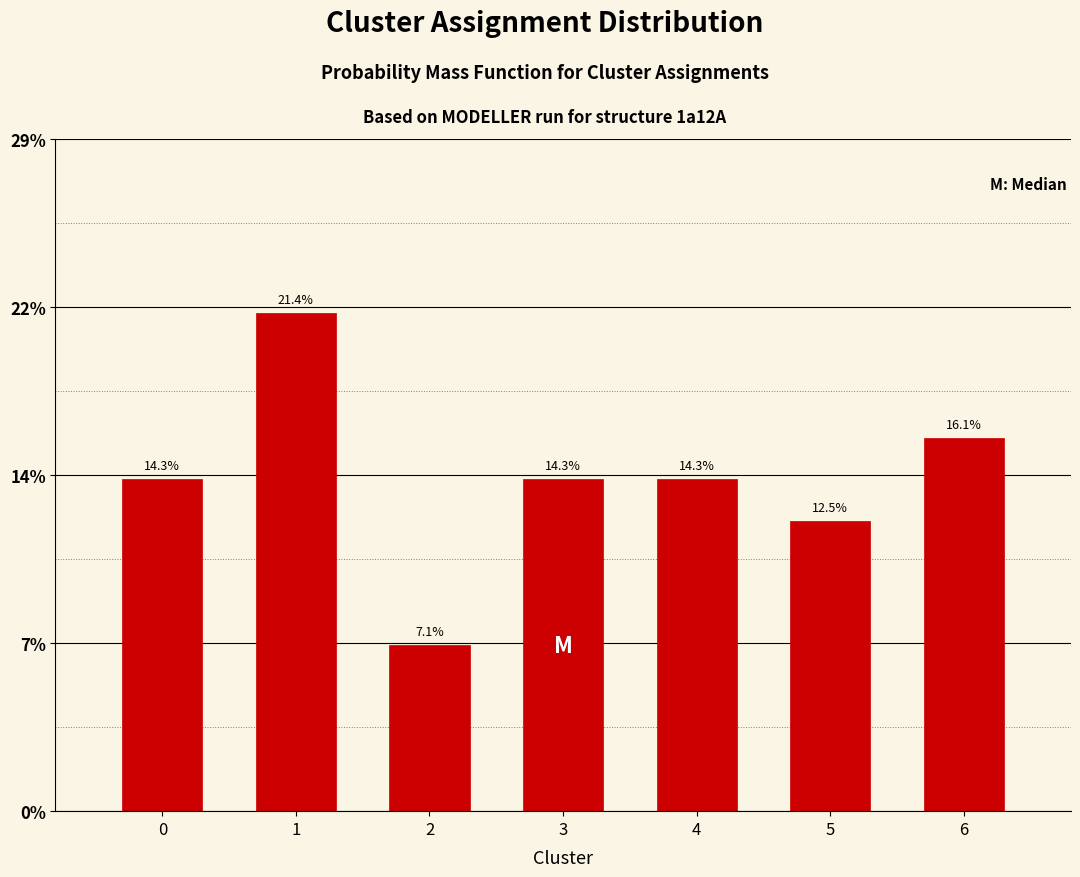

Does the chart contain any negative values?

No